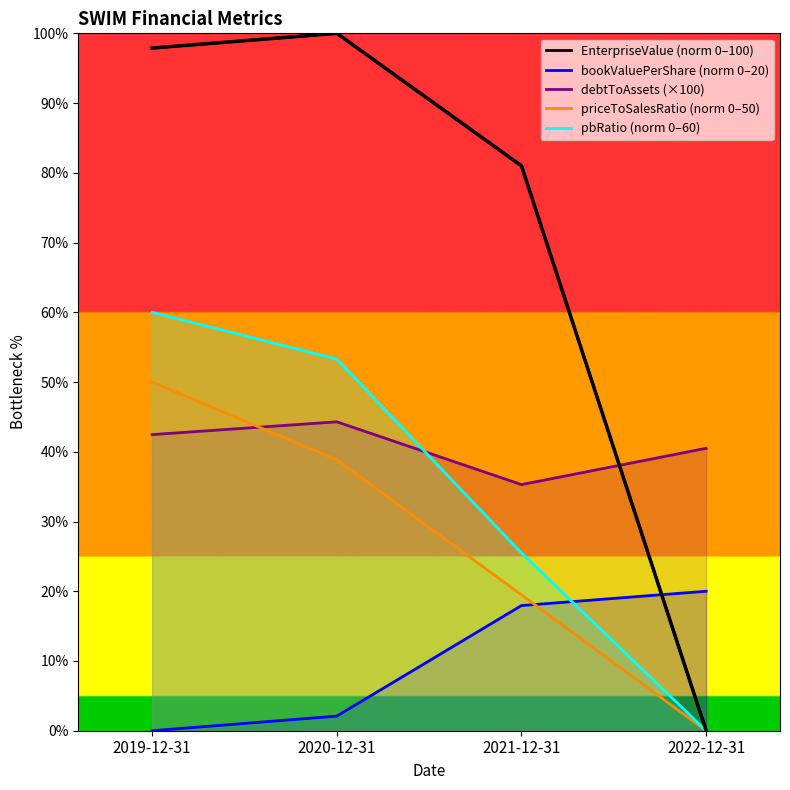

What is the sum of the EnterpriseValue values at 2019-12-31 and 2020-12-31?

197.9